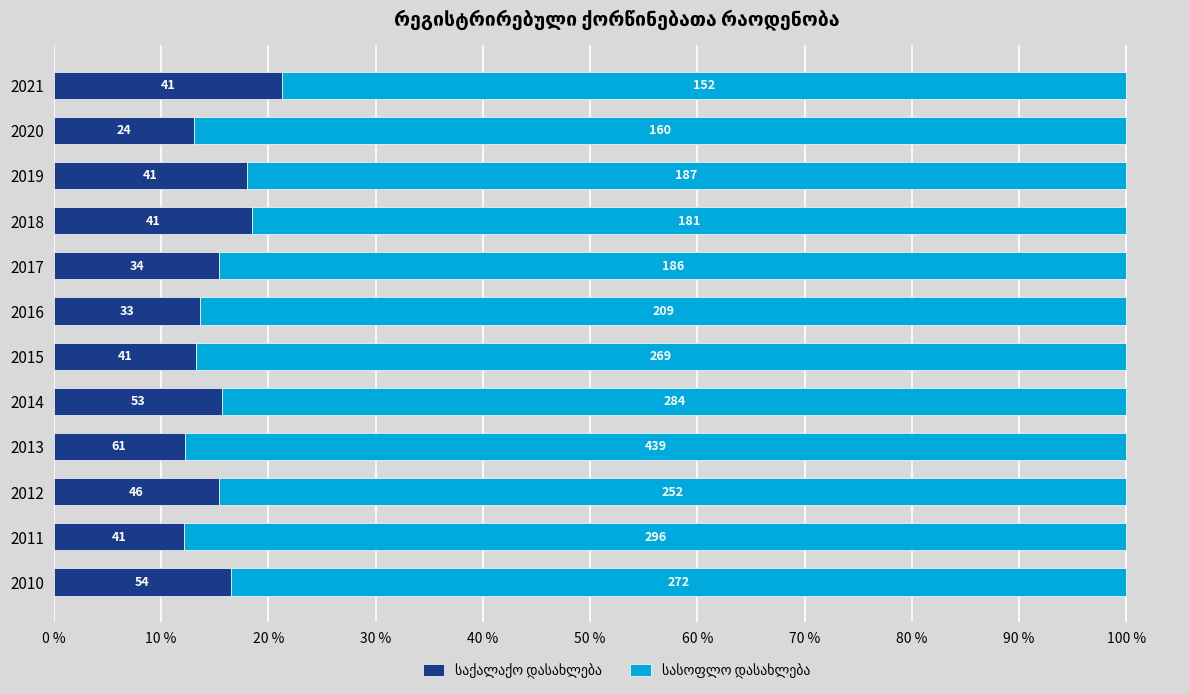

What value does the საქალაქო დასახლება series have at 2016?

13.6